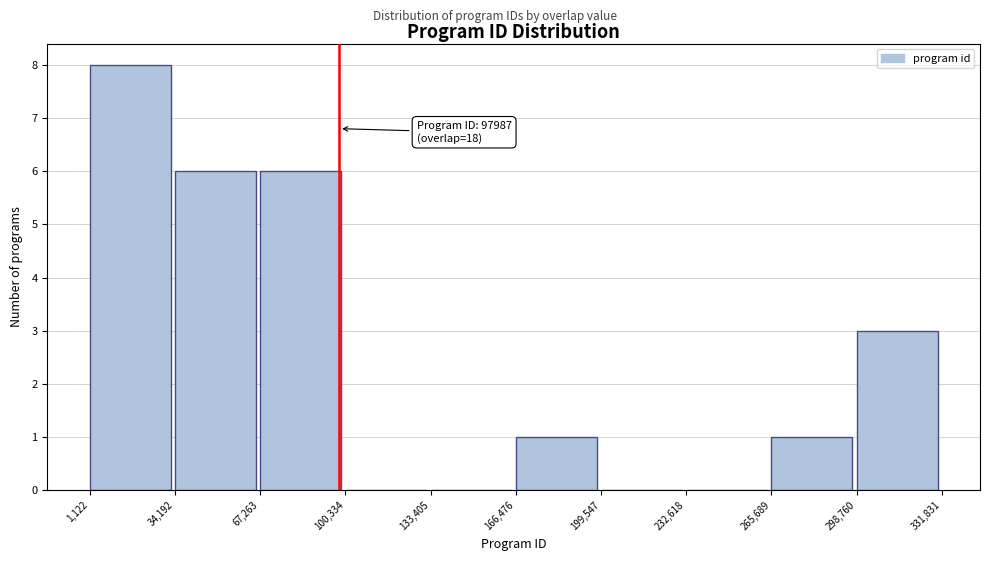

Over which range of the x-axis is the bar tallest?

1,122 to 34,192